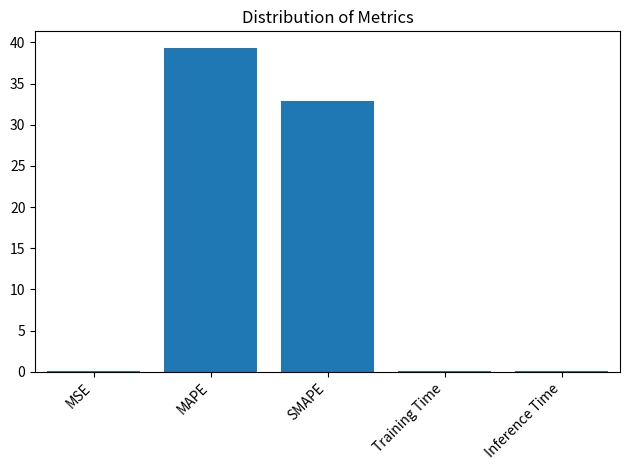

Which label corresponds to the largest value in the chart?

MAPE